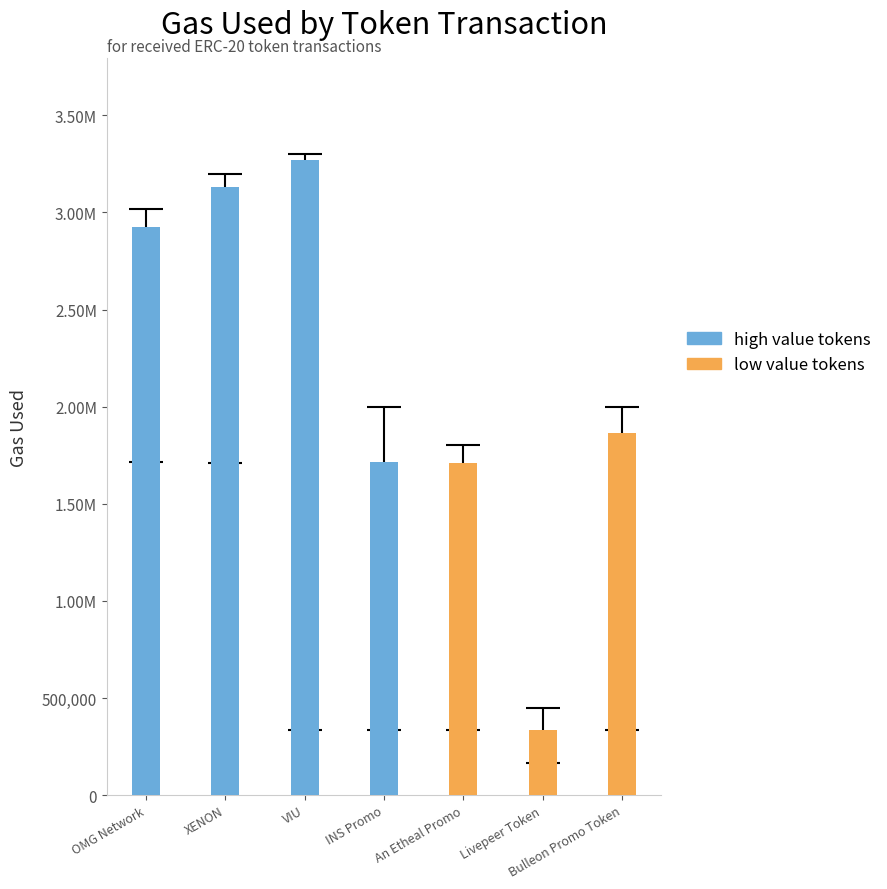

Reading left to right, what are all the values shown in this chart?

gasUsed: OMG Network=2924861	XENON=3131563	VIU=3270588	INS Promo=1717027	An Etheal Promo=1708293	Livepeer Token=335170	Bulleon Promo Token=1864869
nonce: OMG Network=3740	XENON=3880	VIU=35	INS Promo=73	An Etheal Promo=102	Livepeer Token=20970	Bulleon Promo Token=217